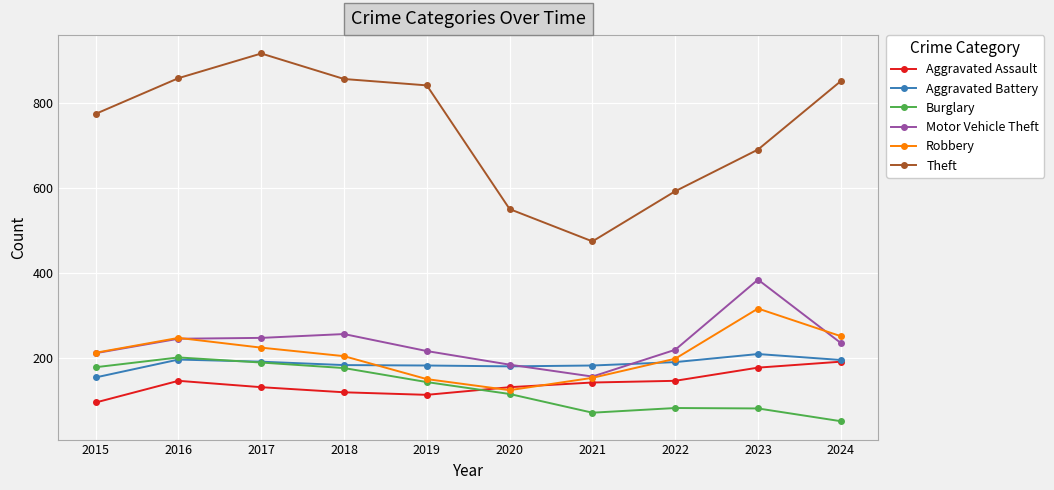

What is the spread (max minus min) of values at 2021?

403